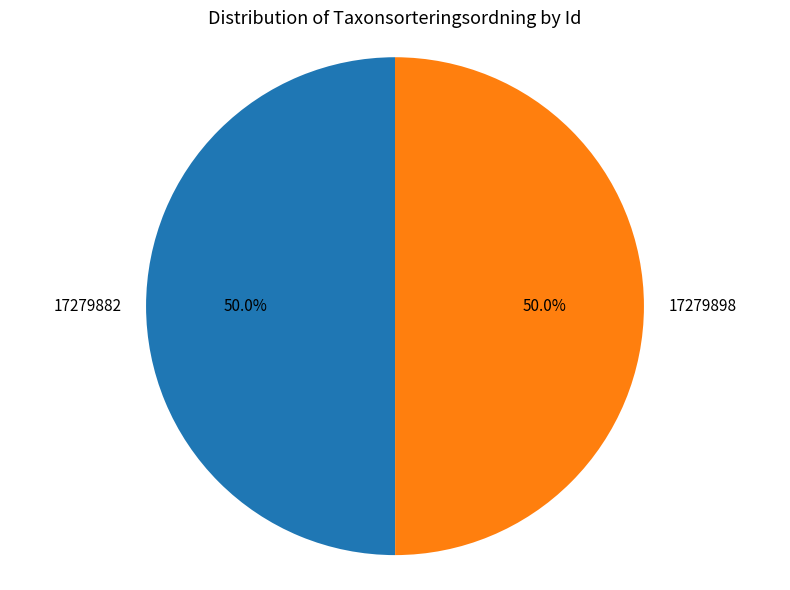

What is the ratio of the value at 17279898 to the value at 17279882?

1.0